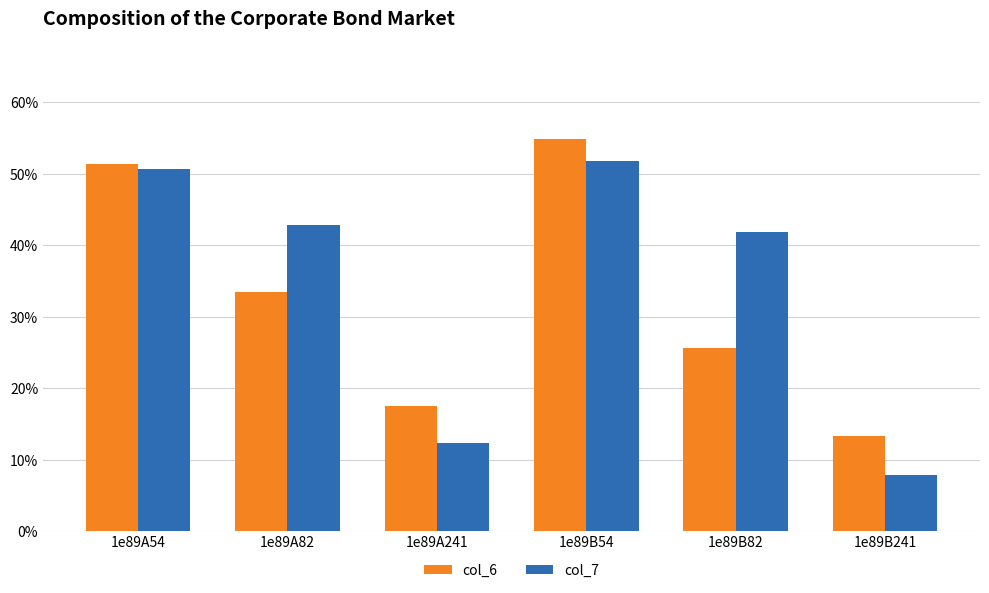

What position from the left is 1e89A82?

2